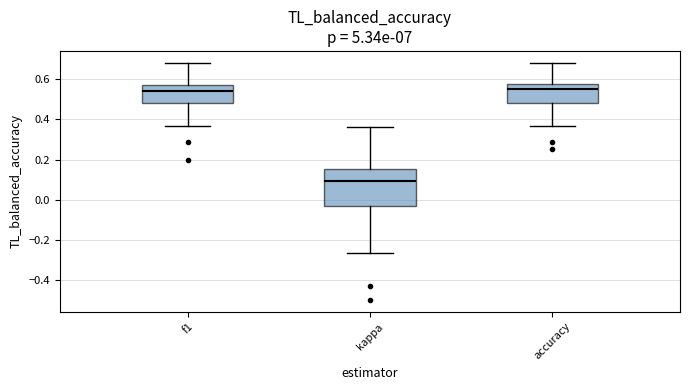

Which box is the tallest, from its lower edge to its upper edge?

kappa